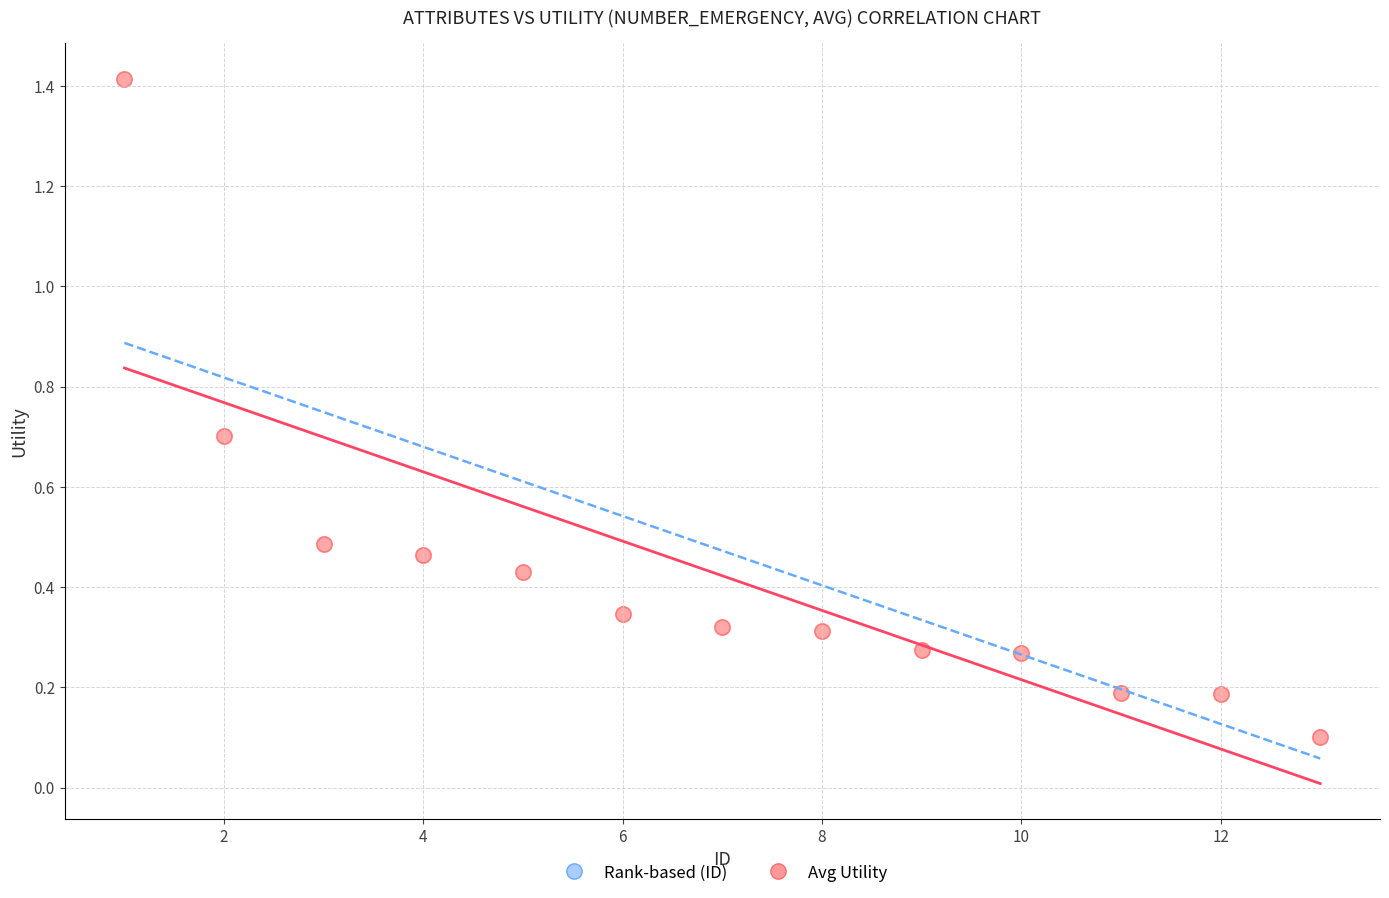

What is the range of X values (max minus min)?

12.0